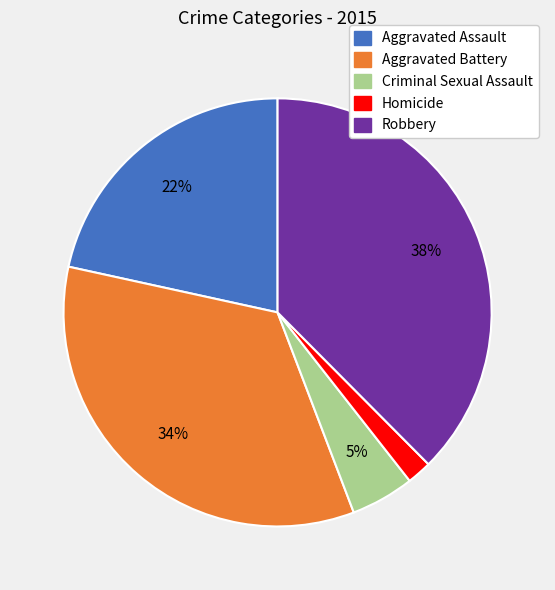

Does any single category account for the majority?

No